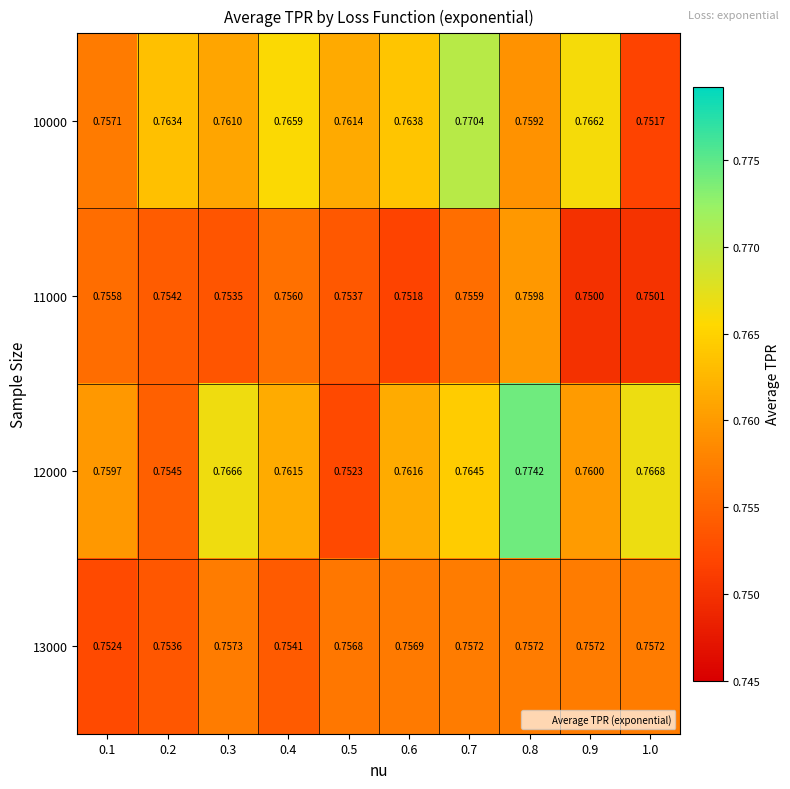

Is the value of 13000 at 0.7 greater than the value of 11000 at 0.6?

Yes